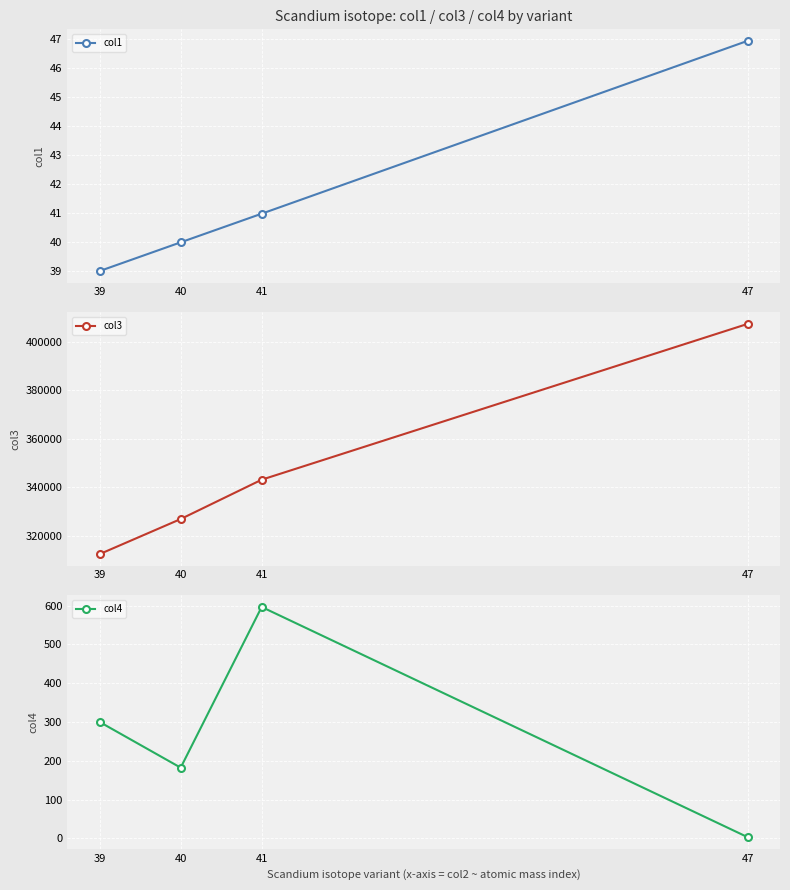

True or false: col3 and col1 intersect in this chart.

False